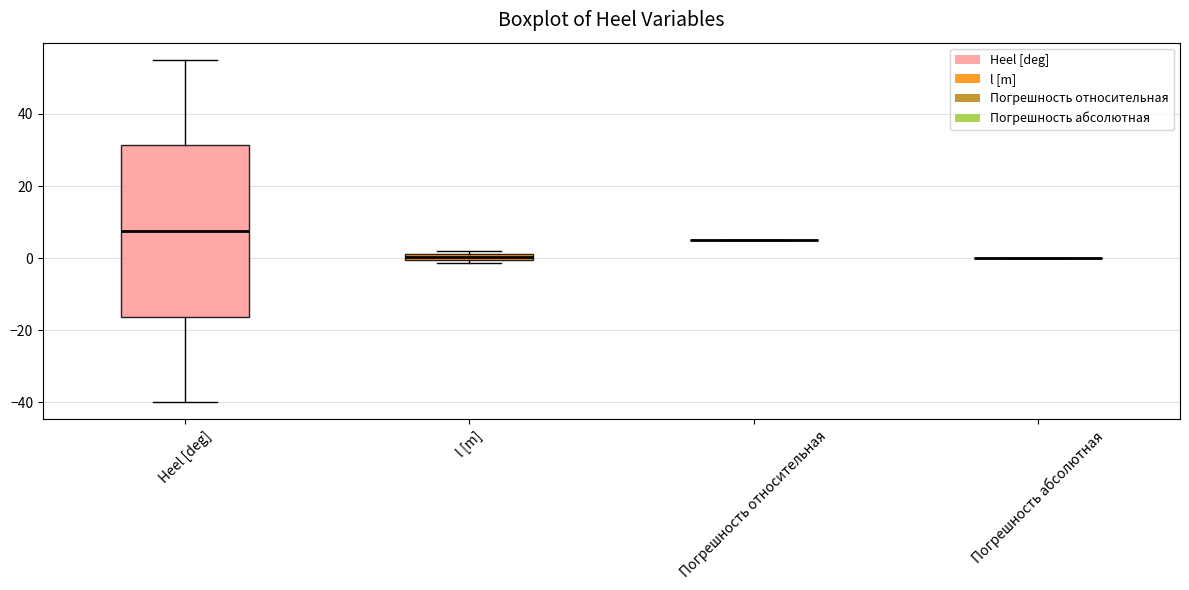

Comparing the boxes themselves (not the whiskers), which one is the tallest?

Heel [deg]